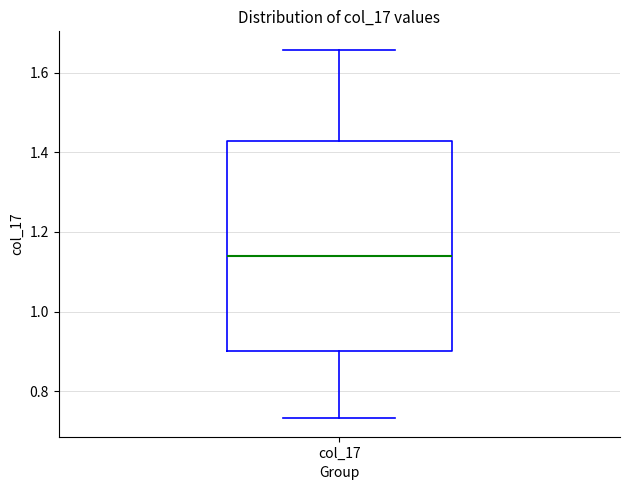

Transcribe this box plot: give where the median line is, the range the box spans, and where the two whiskers end, as read against the y-axis. The values are not printed on the chart, so give them approximately, as read against the axis.

median 1.14, box 0.90 to 1.42, whiskers 0.74 to 1.66